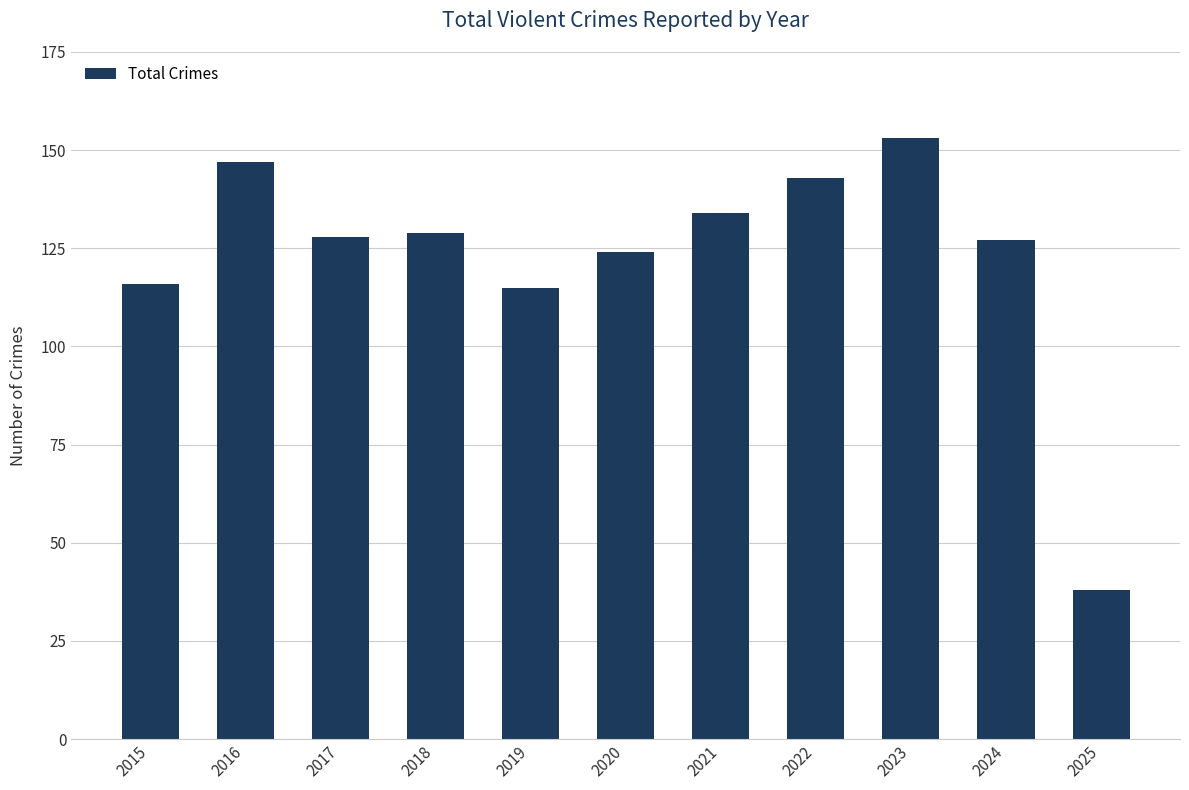

What value does the data have at 2016?

147